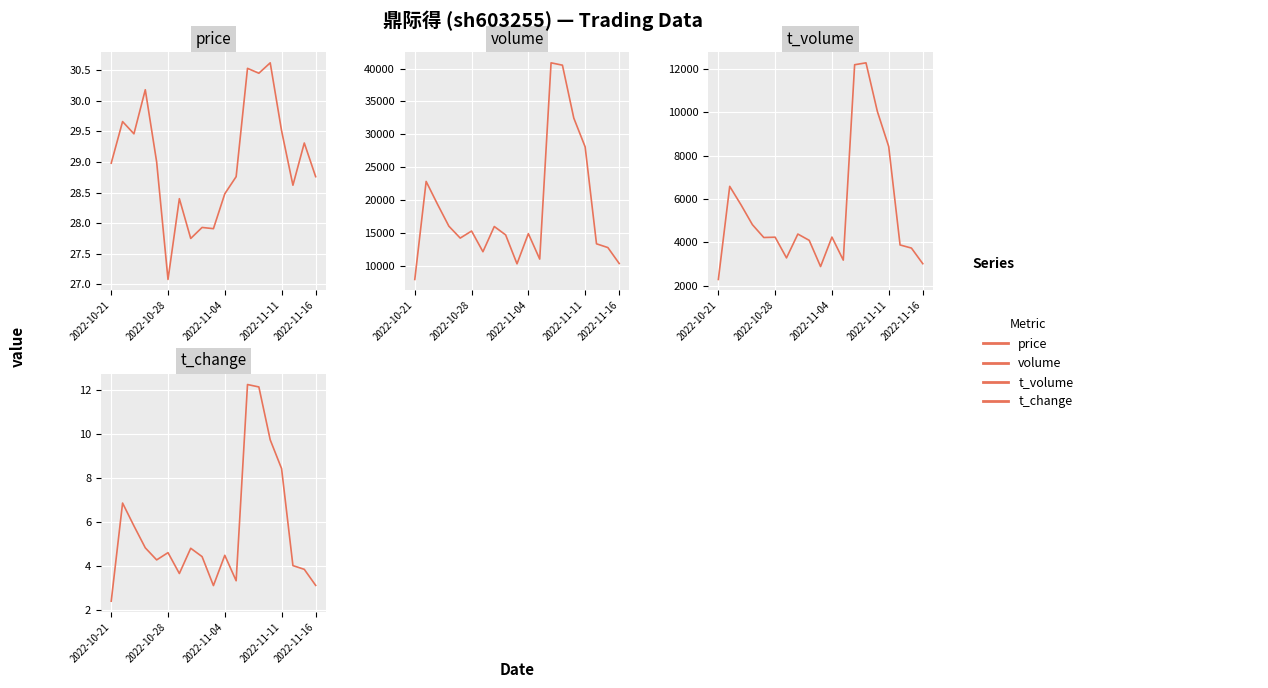

In t_change, how many points are higher than both neighbors (excluding endpoints)?

5